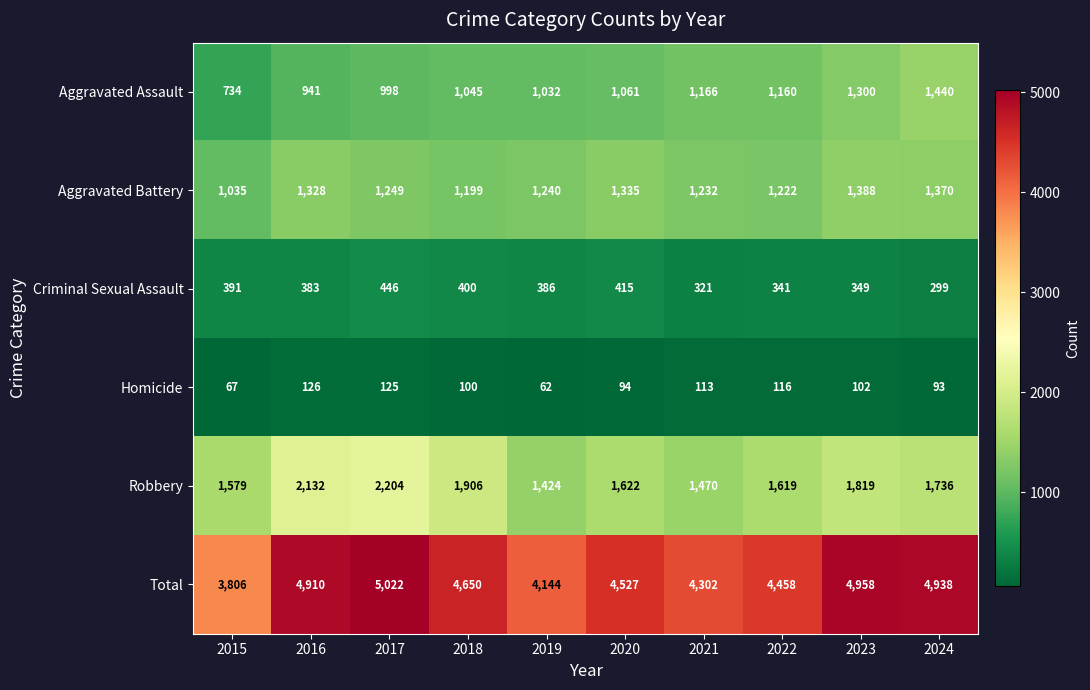

Between 2015 and 2020, which series saw the biggest shift?

Total